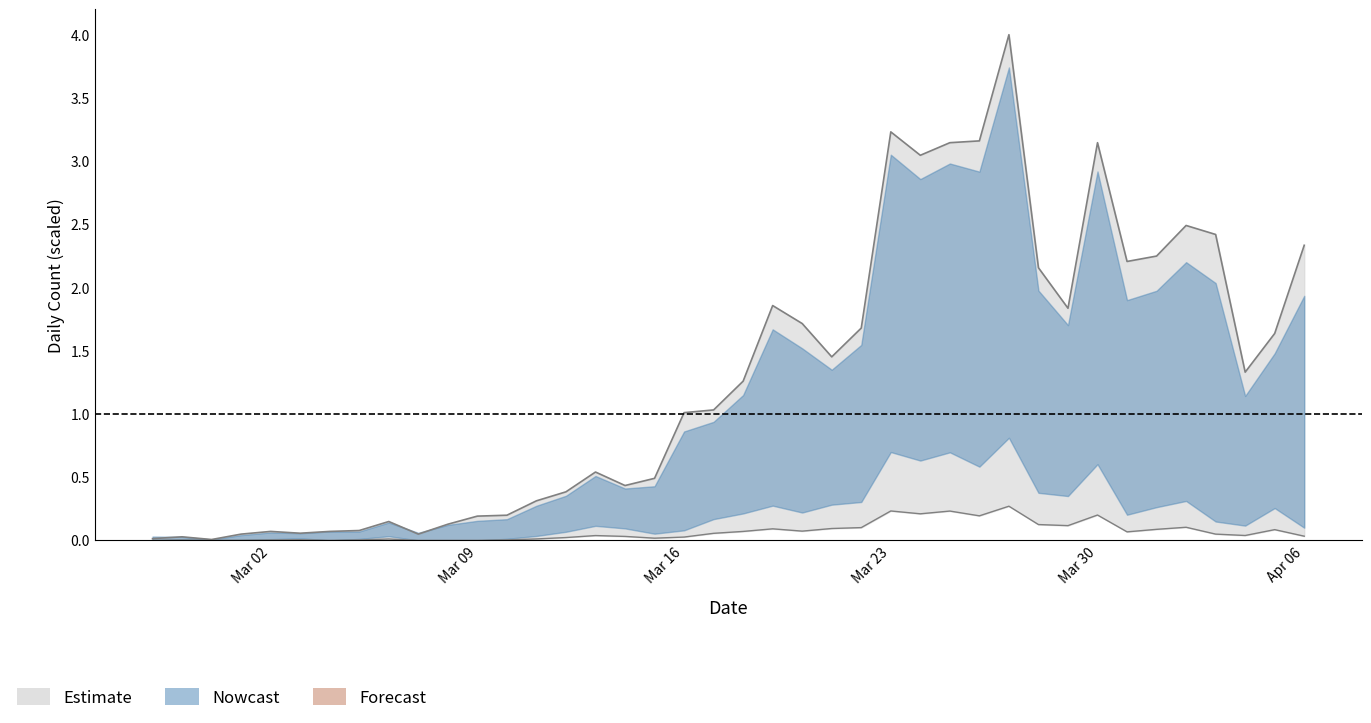

List the labels in order of value, largest first.

2020-03-27, 2020-03-23, 2020-03-26, 2020-03-25, 2020-03-30, 2020-03-24, 2020-04-02, 2020-04-03, 2020-04-06, 2020-04-01, 2020-03-31, 2020-03-28, 2020-03-19, 2020-03-29, 2020-03-20, 2020-03-22, 2020-04-05, 2020-03-21, 2020-04-04, 2020-03-18, 2020-03-17, 2020-03-16, 2020-03-13, 2020-03-15, 2020-03-14, 2020-03-12, 2020-03-11, 2020-03-10, 2020-03-09, 2020-03-06, 2020-03-08, 2020-03-05, 2020-03-02, 2020-03-04, 2020-03-03, 2020-03-01, 2020-03-07, 2020-02-28, 2020-02-27, 2020-02-29